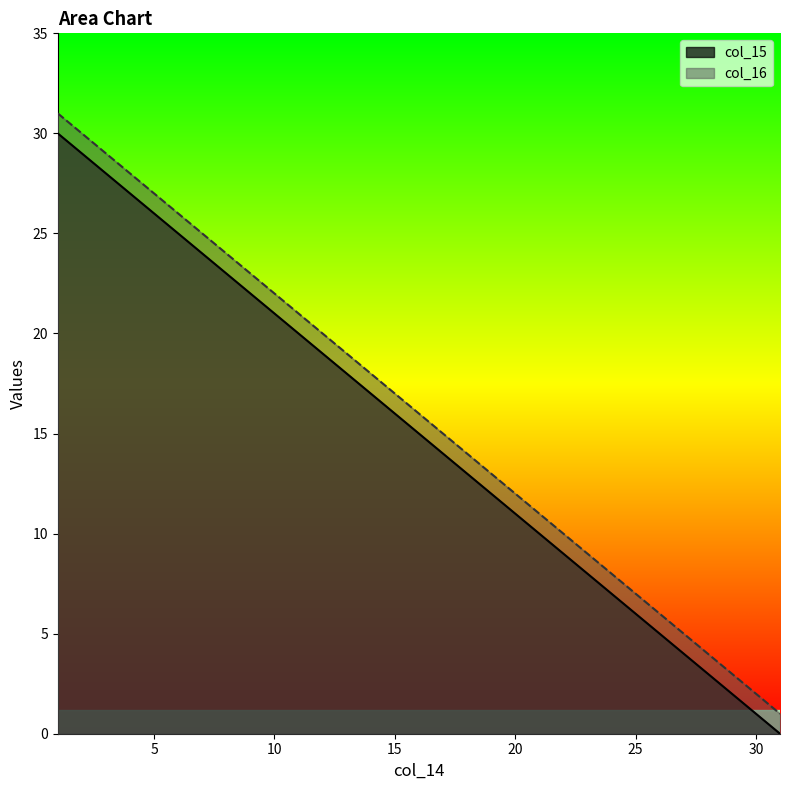

True or false: col_16 has a value of 31 at 1.

True